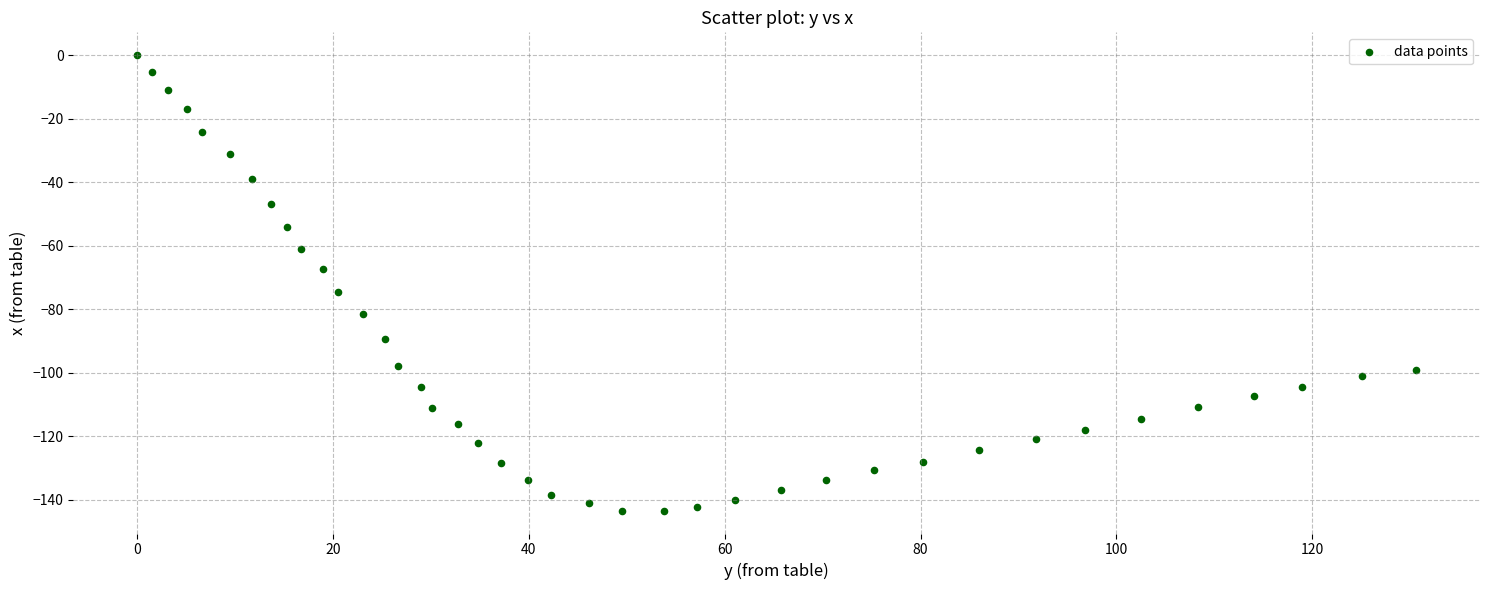

What is the range of X values (max minus min)?

130.6